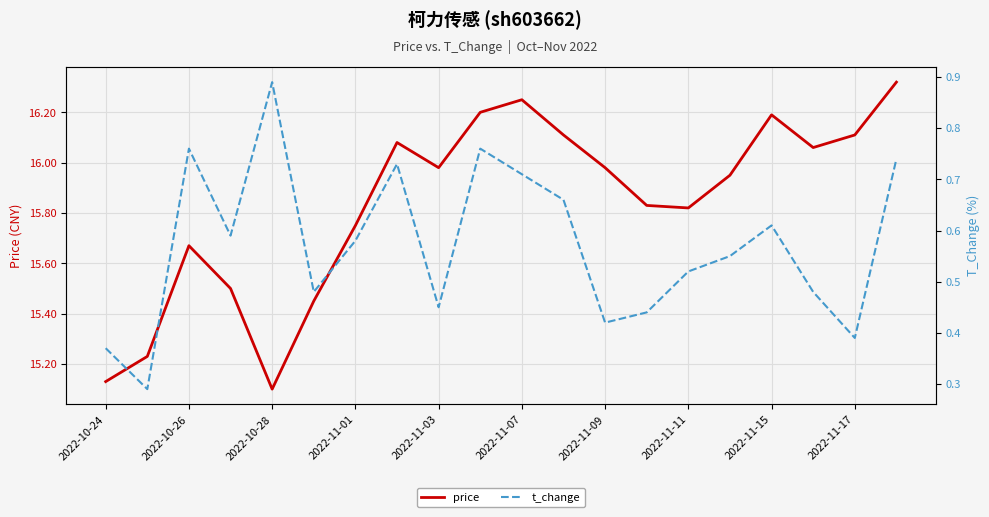

The price series shows 8.4 at 2022-11-15. True or false?

False